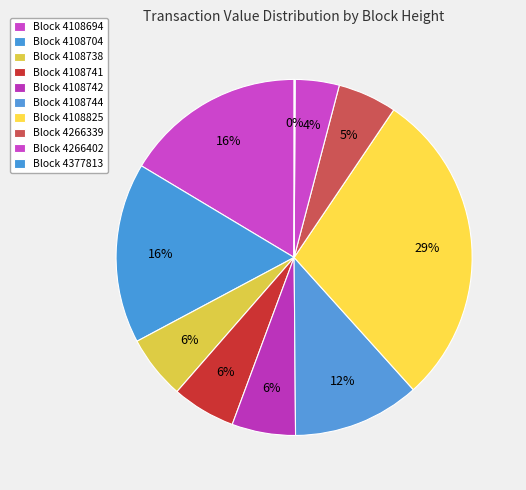

Is there any slice that represents more than half of the pie?

No